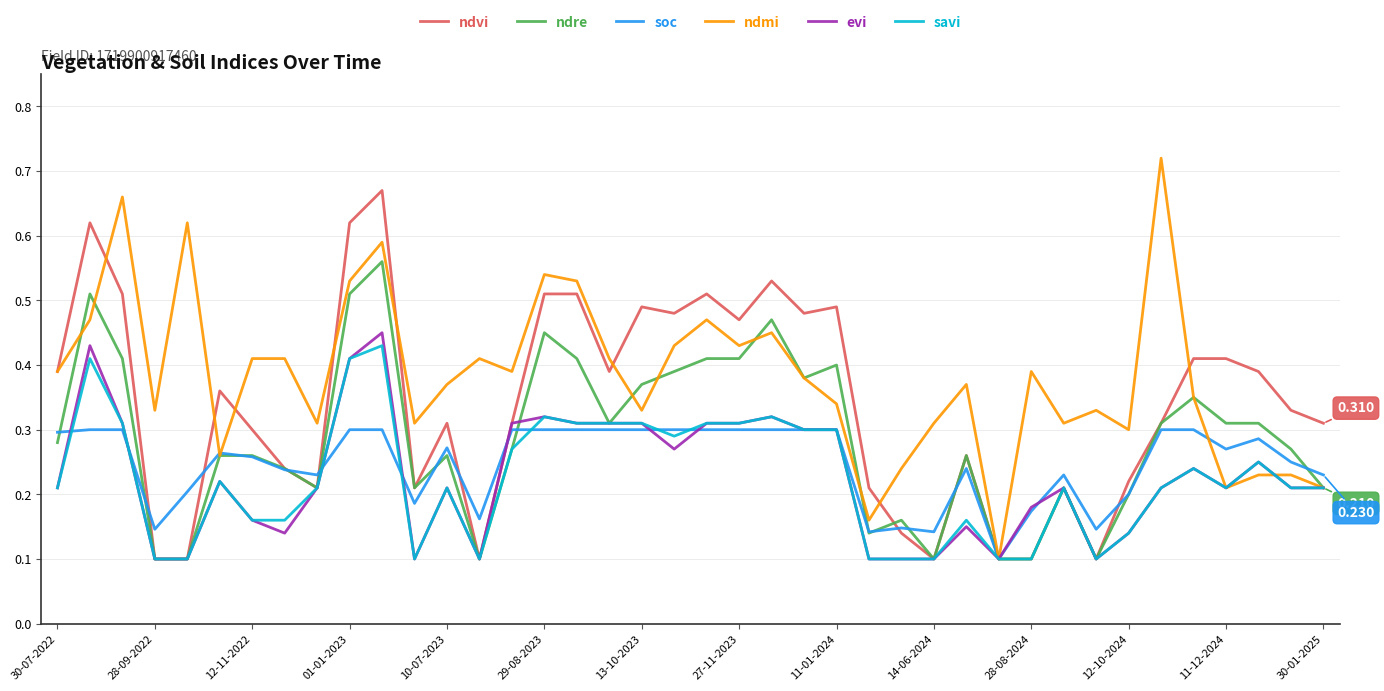

Which series has the largest total across all categories?

ndmi